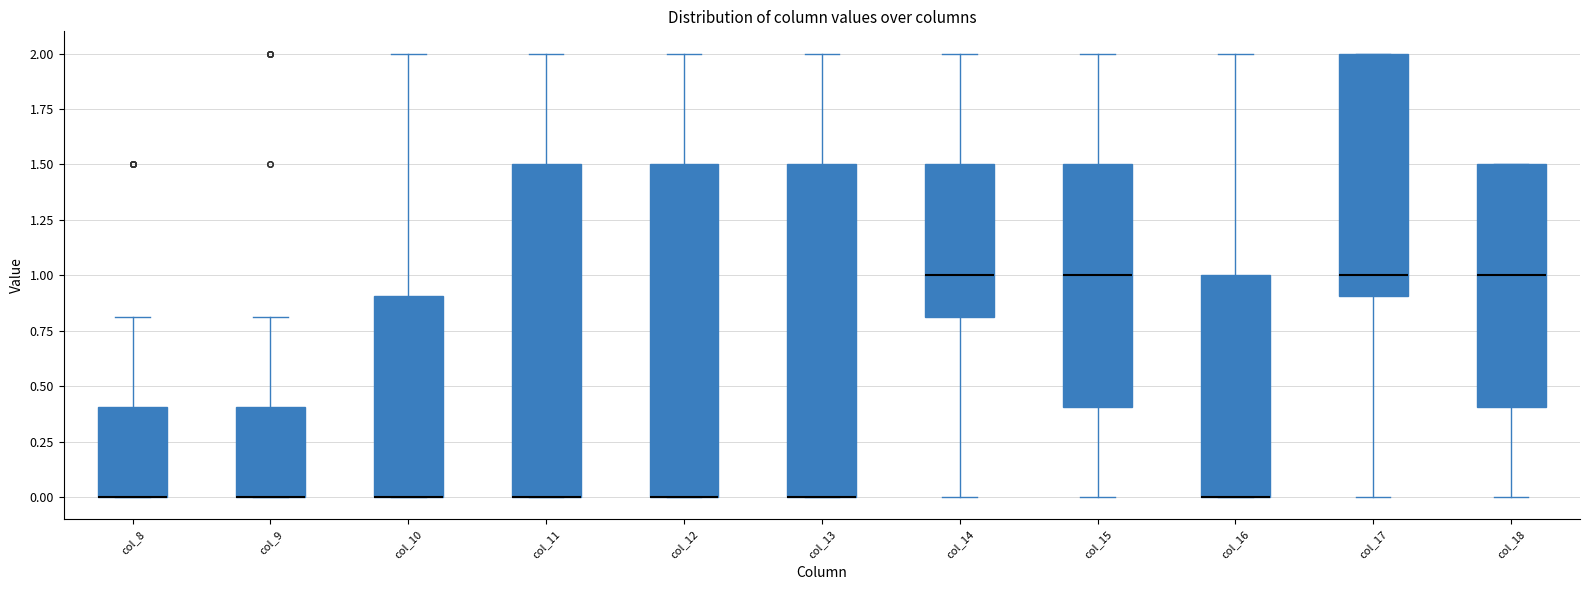

Reading left to right, transcribe this box plot: for each box, give where its median line is, the range the box spans, and where its two whiskers end, as read against the y-axis. The values are not printed on the chart, so give them approximately, as read against the axis.

col_8: median 0.0 (drawn on the box's lower edge), box 0.0 to 0.4, whiskers 0.0 to 0.8
col_9: median 0.0 (drawn on the box's lower edge), box 0.0 to 0.4, whiskers 0.0 to 0.8
col_10: median 0.0 (drawn on the box's lower edge), box 0.0 to 0.9, whiskers 0.0 to 2.0
col_11: median 0.0 (drawn on the box's lower edge), box 0.0 to 1.5, whiskers 0.0 to 2.0
col_12: median 0.0 (drawn on the box's lower edge), box 0.0 to 1.5, whiskers 0.0 to 2.0
col_13: median 0.0 (drawn on the box's lower edge), box 0.0 to 1.5, whiskers 0.0 to 2.0
col_14: median 1.0, box 0.8 to 1.5, whiskers 0.0 to 2.0
col_15: median 1.0, box 0.4 to 1.5, whiskers 0.0 to 2.0
col_16: median 0.0 (drawn on the box's lower edge), box 0.0 to 1.0, whiskers 0.0 to 2.0
col_17: median 1.0, box 0.9 to 2.0, whiskers 0.0 to 2.0
col_18: median 1.0, box 0.4 to 1.5, whiskers 0.0 to 1.5